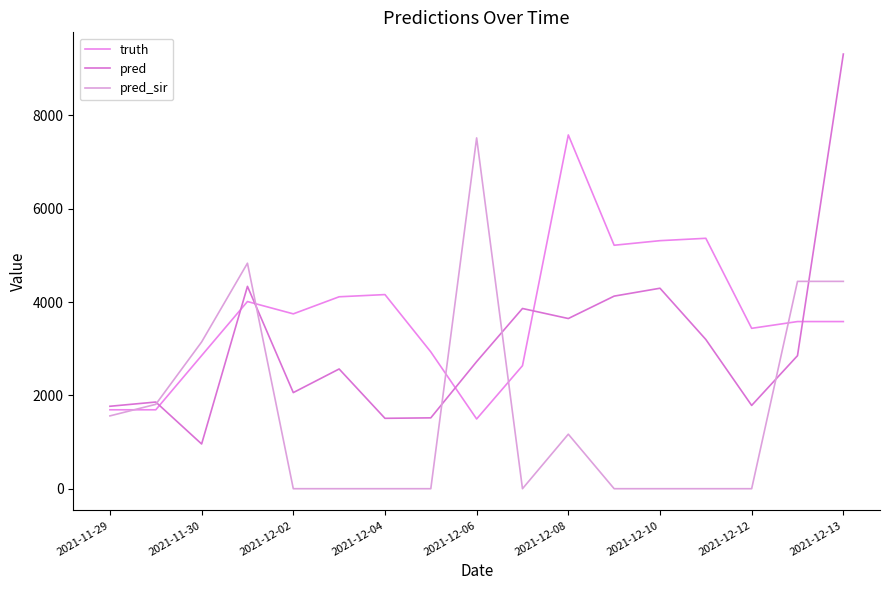

What is the greatest value displayed?

9312.0